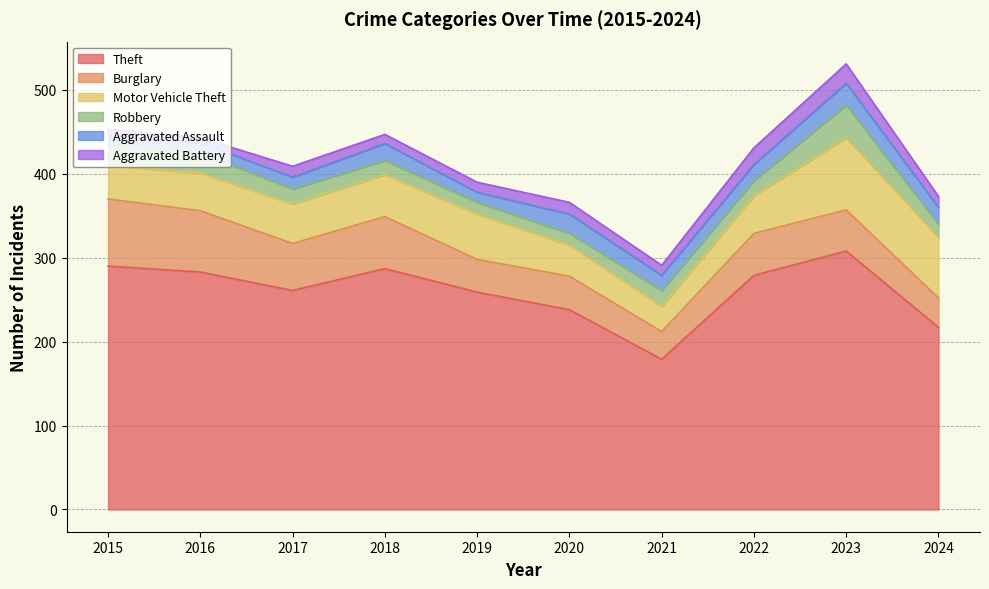

What is the total value across all series at 2022?

431